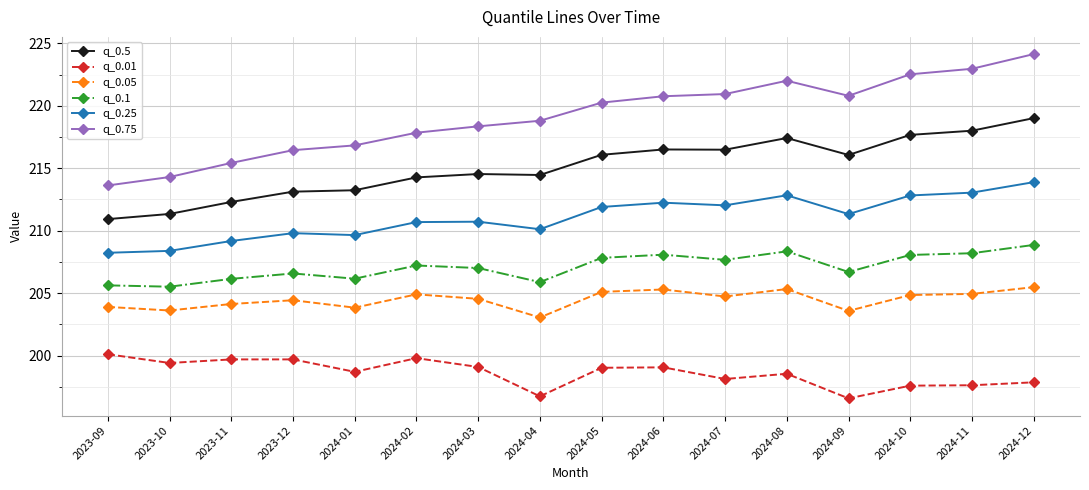

True or false: q_0.1 has more than 2 interior local peaks.

True